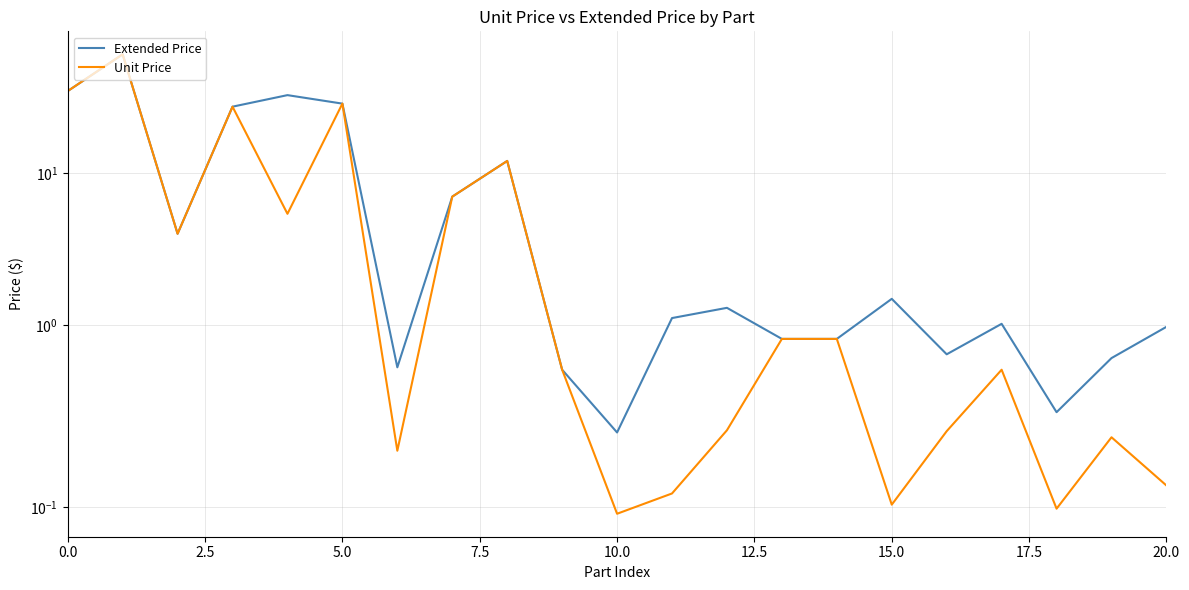

What is the sum of the Extended Price values at 17 and 20?

2.0